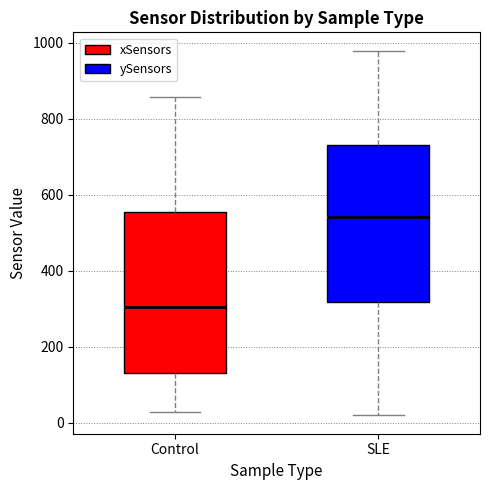

Reading left to right, transcribe this box plot: for each box, give where its median line is, the range the box spans, and where its two whiskers end, as read against the y-axis. The values are not printed on the chart, so give them approximately, as read against the axis.

Control: median 300, box 140 to 560, whiskers 20 to 860
SLE: median 540, box 320 to 720, whiskers 20 to 980